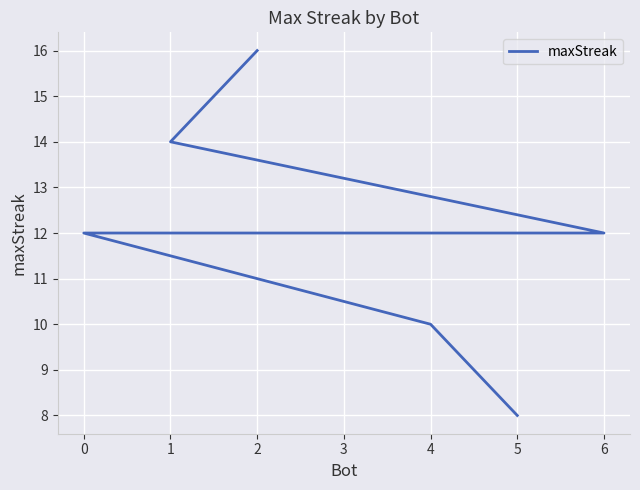

Approximately how many times larger is the value at 4 compared to 5?

1.2